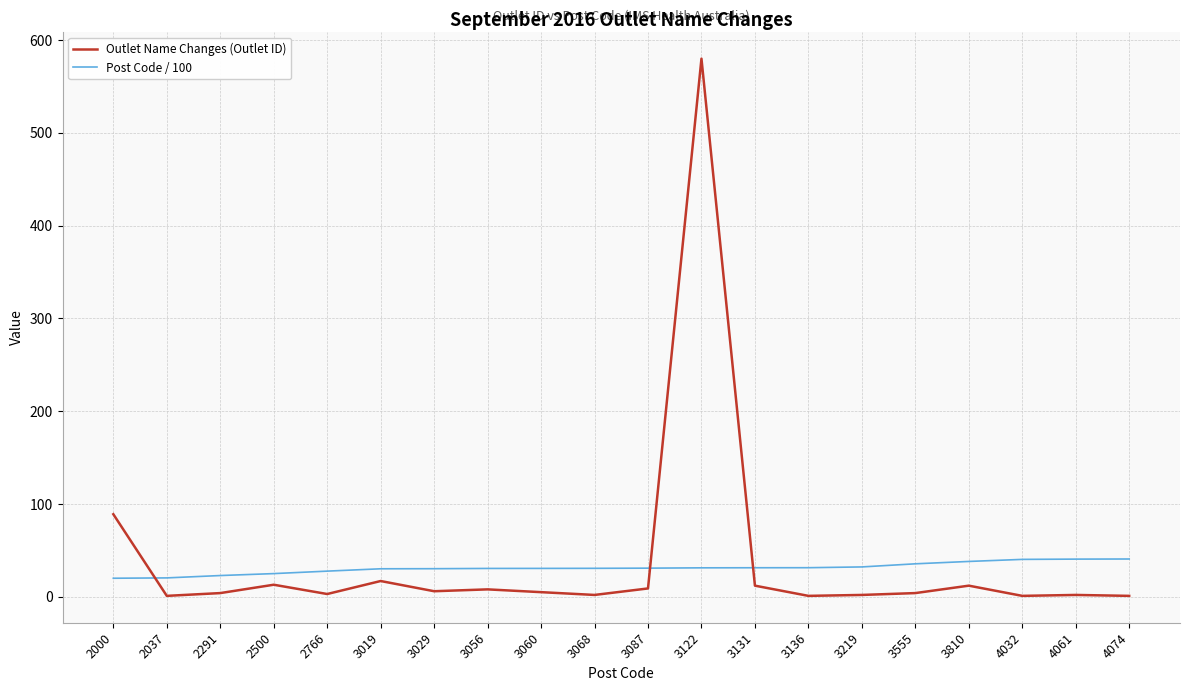

Is it true that Post Code / 100 equals 30.2 at 3019?

True